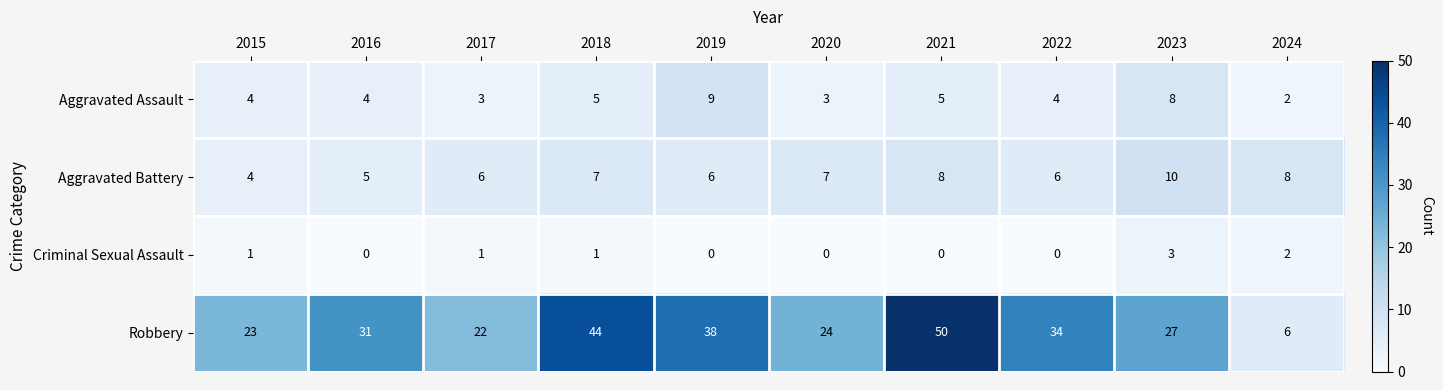

Which series has the largest total across all categories?

Robbery